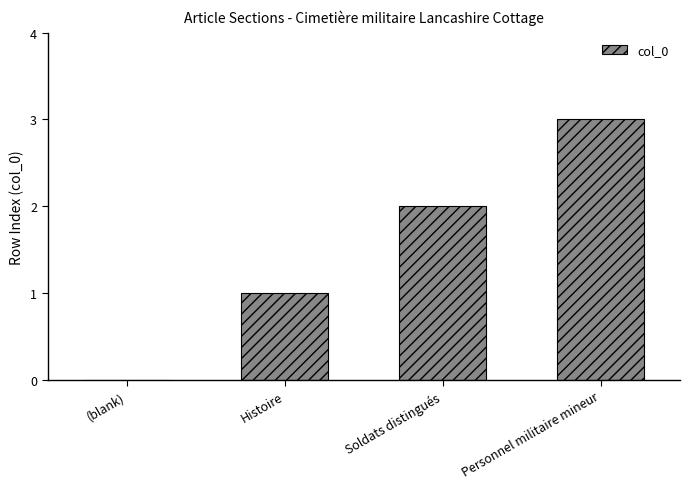

Is it true that the value at Soldats distingués is 0?

False